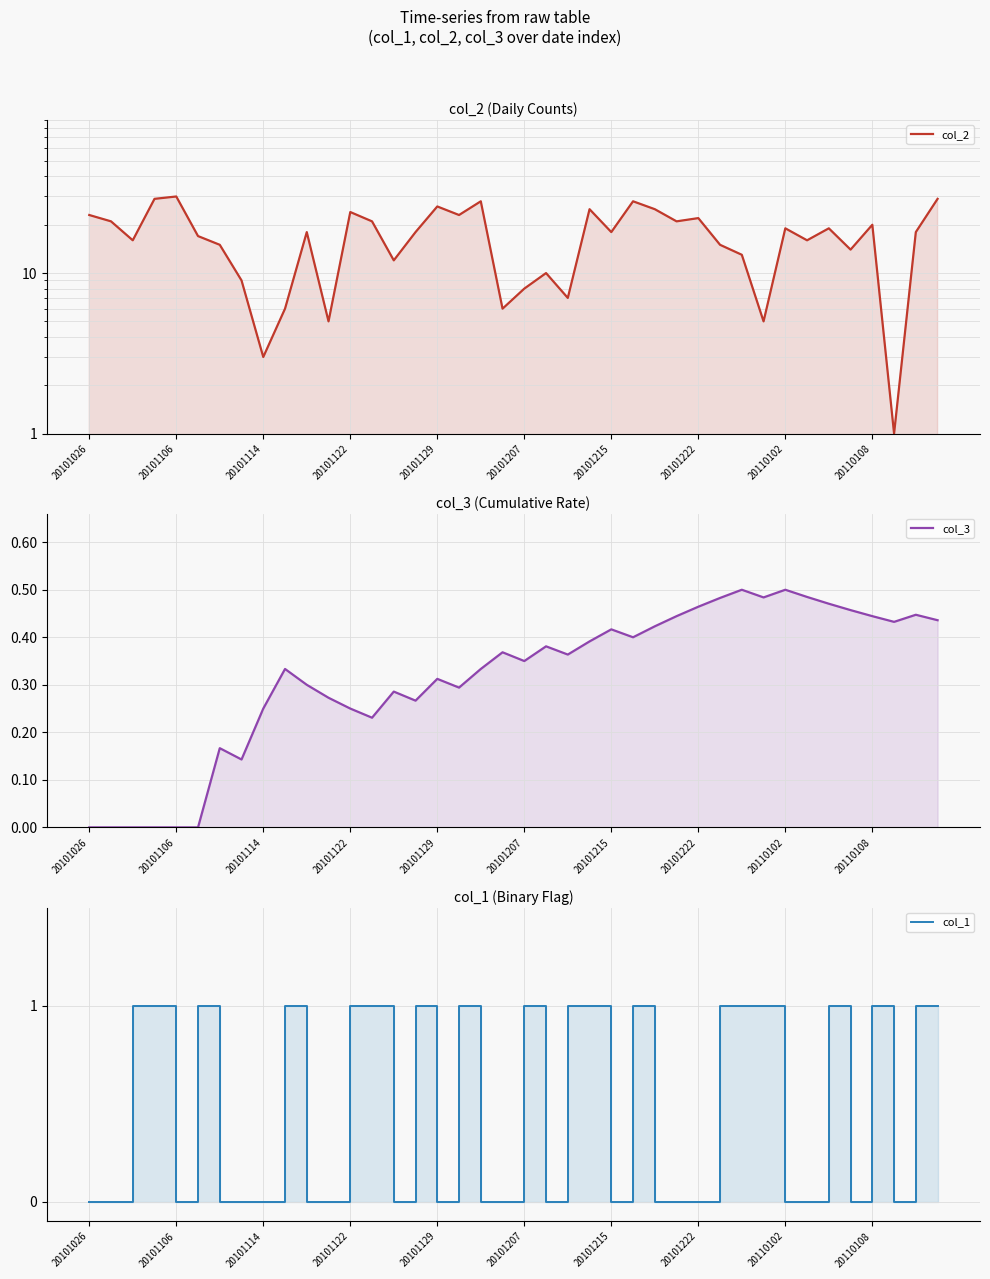

At how many categories does at least one series exceed 9?

31